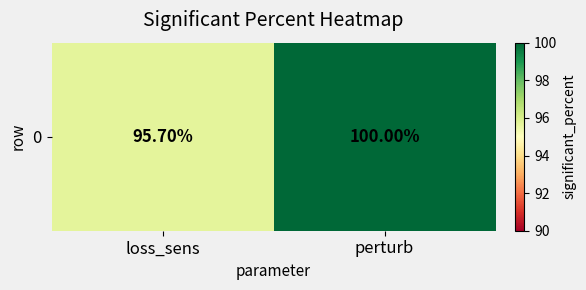

What is the ratio of the value at loss_sens to the value at perturb?

1.0